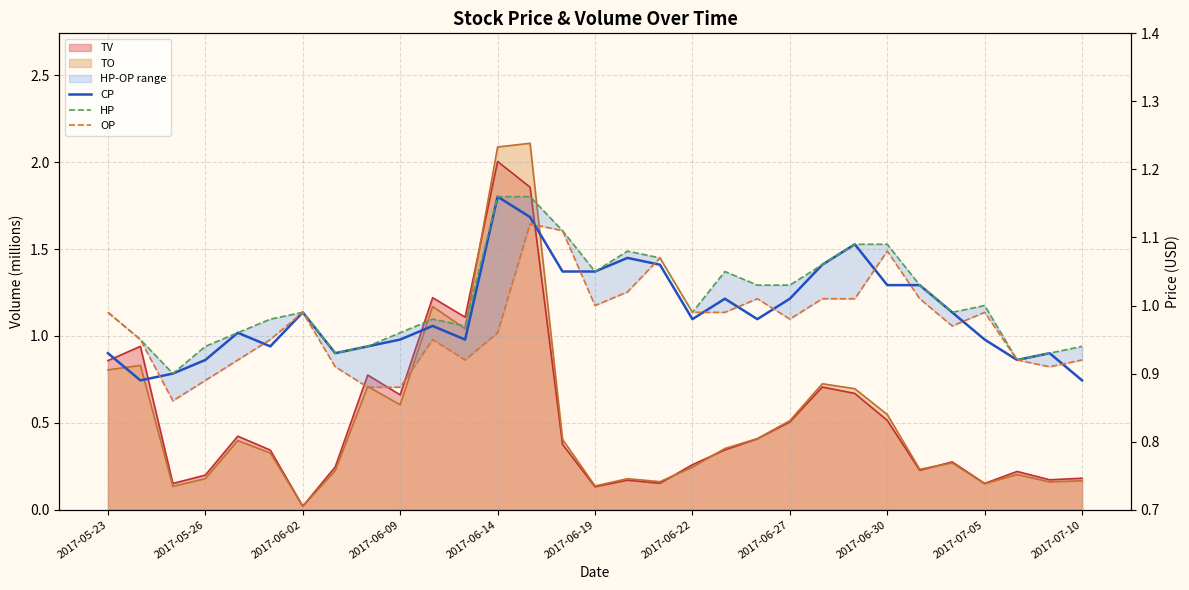

What is the highest value of the OP series?

1.1